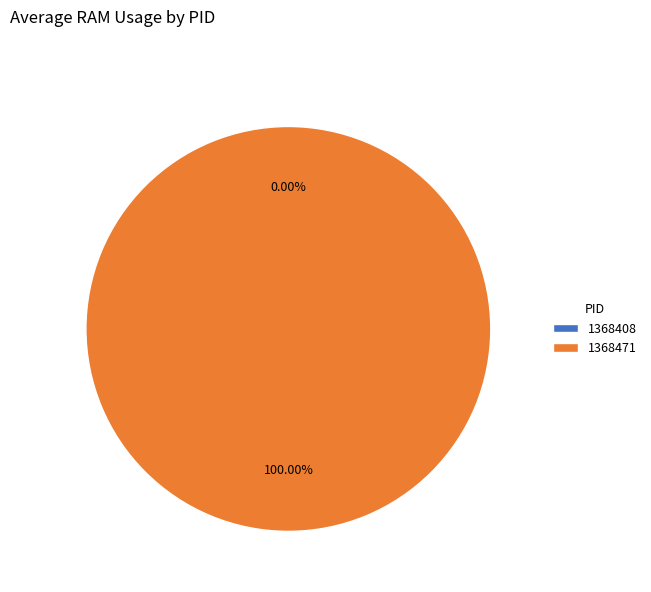

True or false: 1368471 accounts for 100% of the total.

True